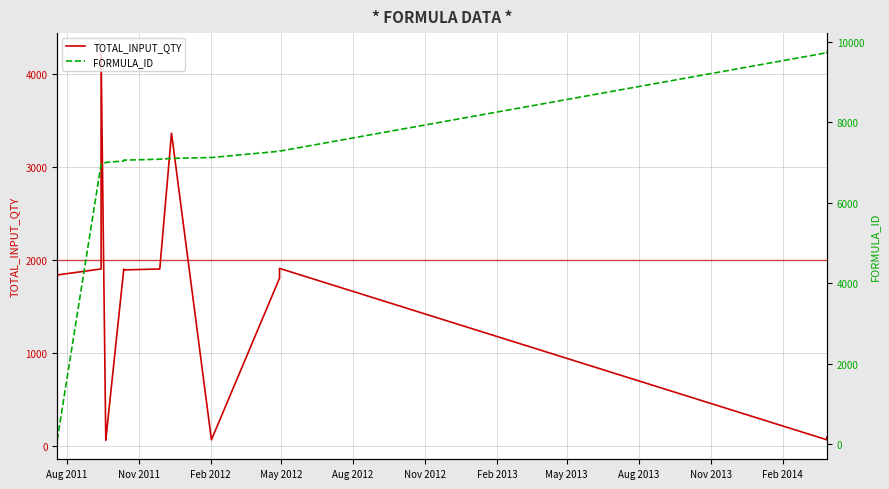

How many times do TOTAL_INPUT_QTY and FORMULA_ID cross each other?

1